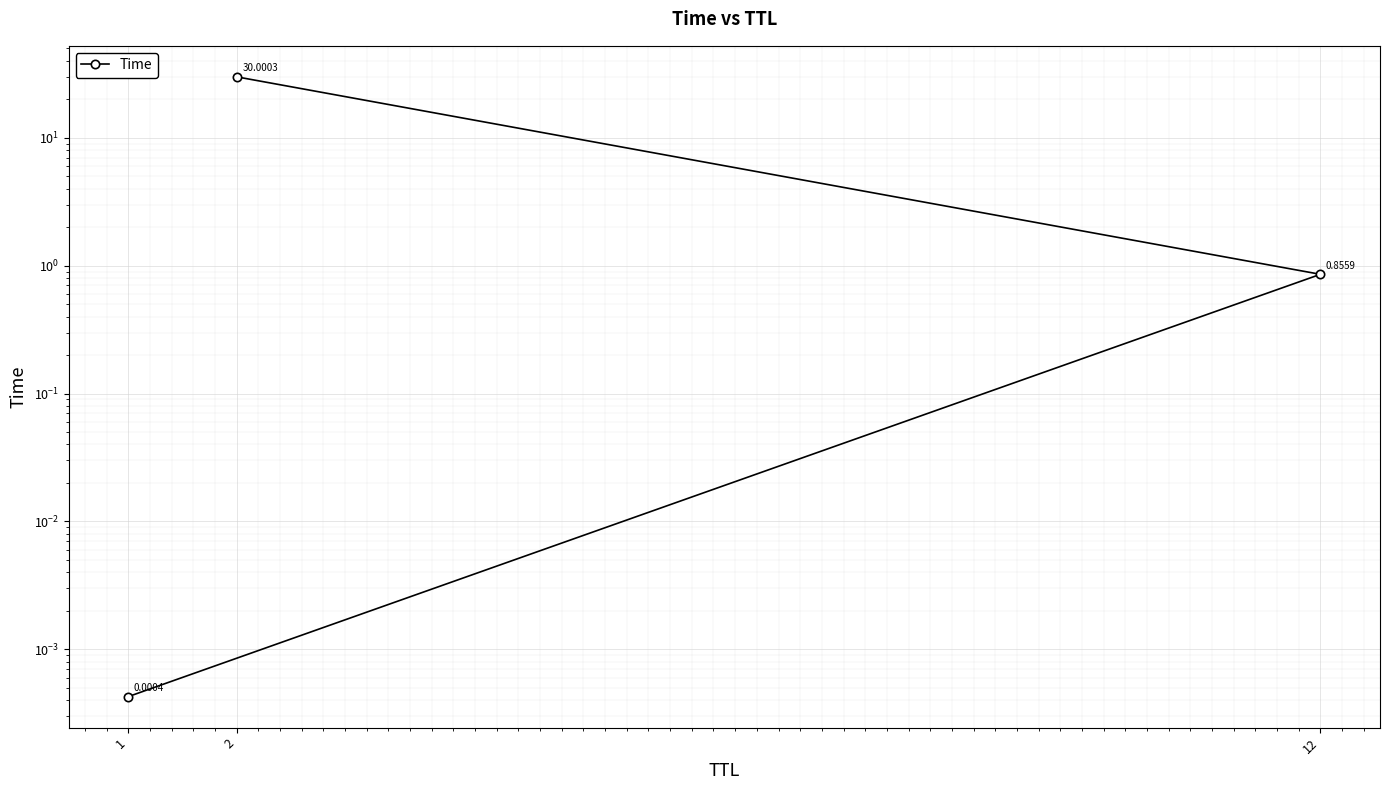

What is the sum of all values?

30.9